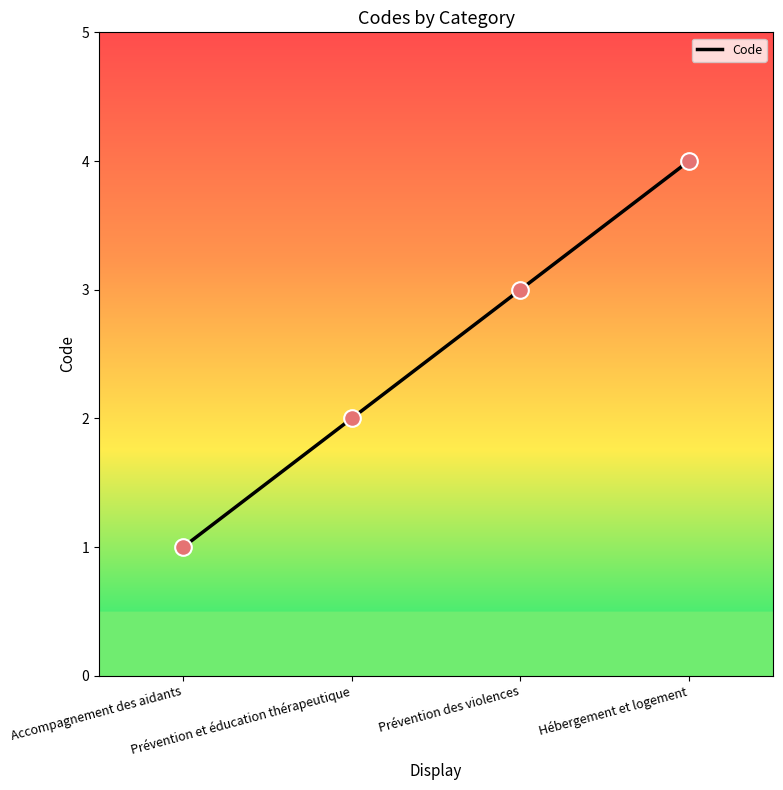

Between Prévention des violences and Hébergement et logement, which is larger?

Hébergement et logement